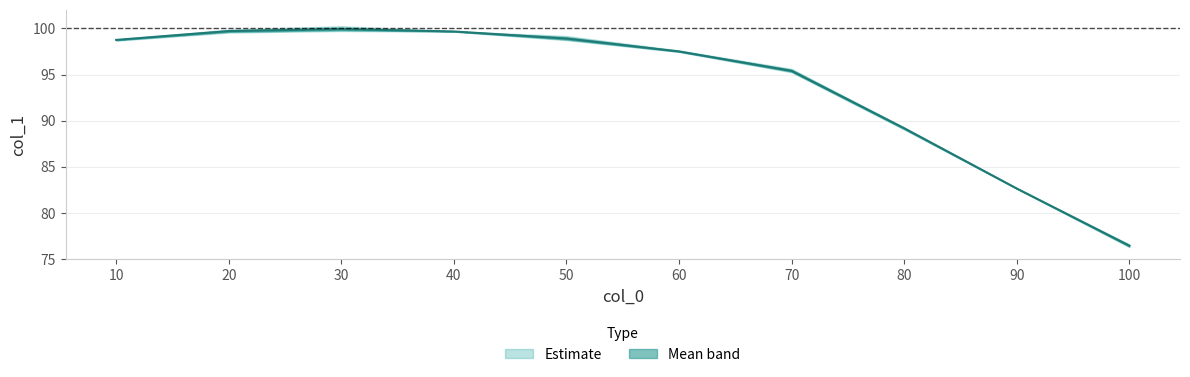

The value of upper at 10 is 152.1. True or false?

False